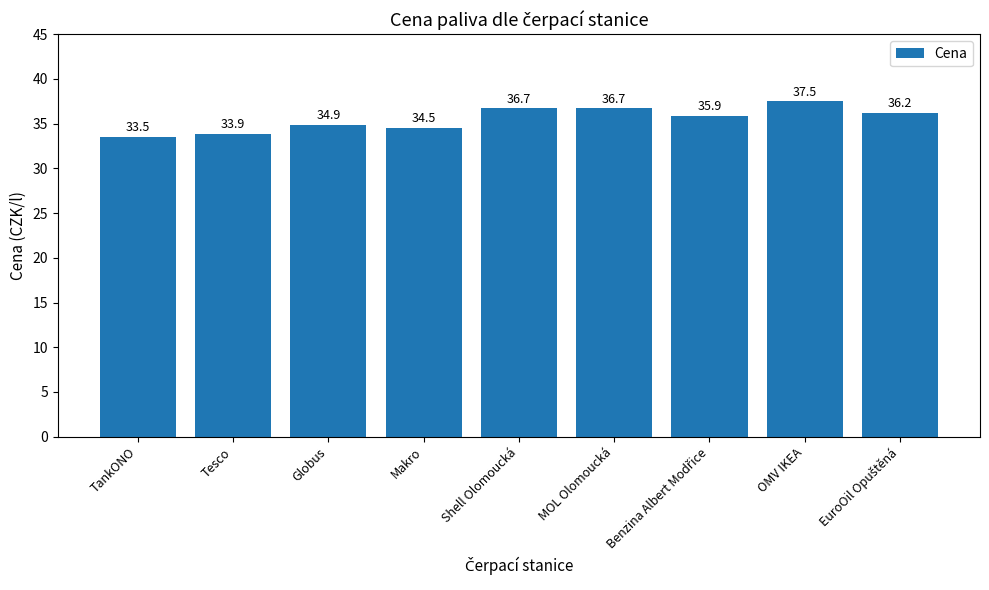

What is the average value?

35.5